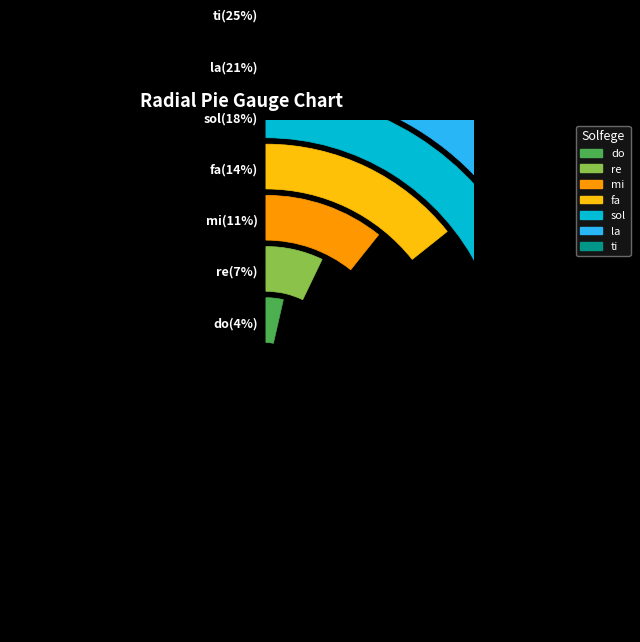

To the nearest percent, what portion does fa represent?

14%